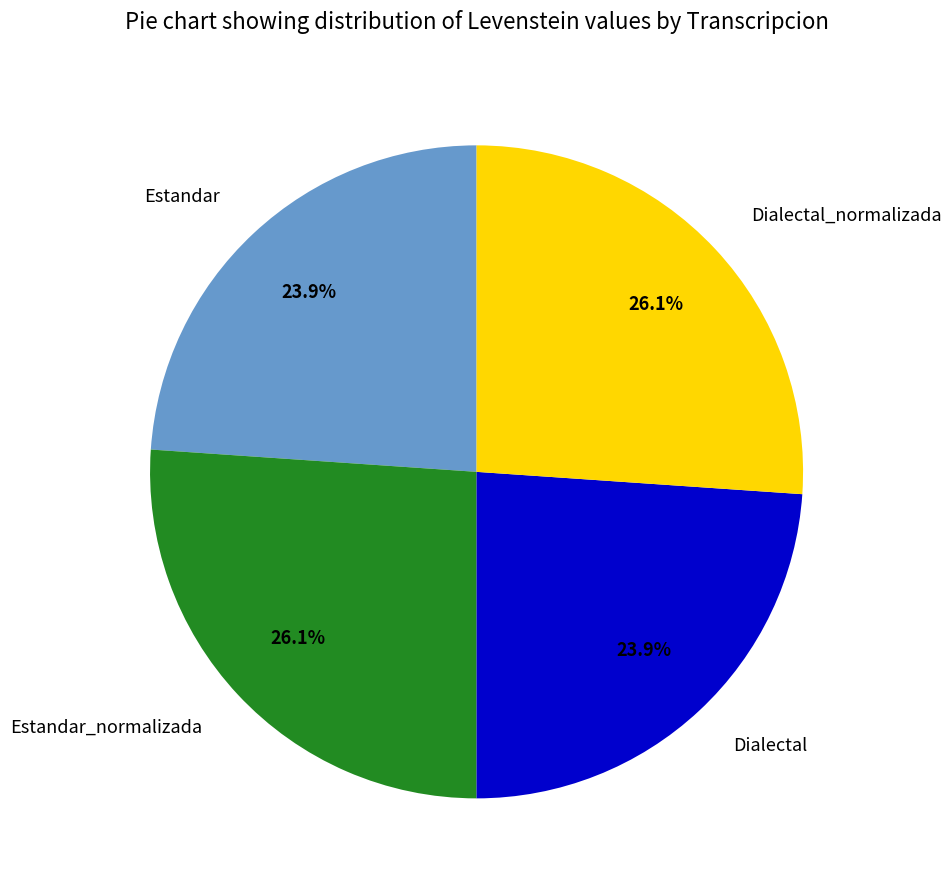

What is the total percentage of Estandar and Dialectal?

47.8%